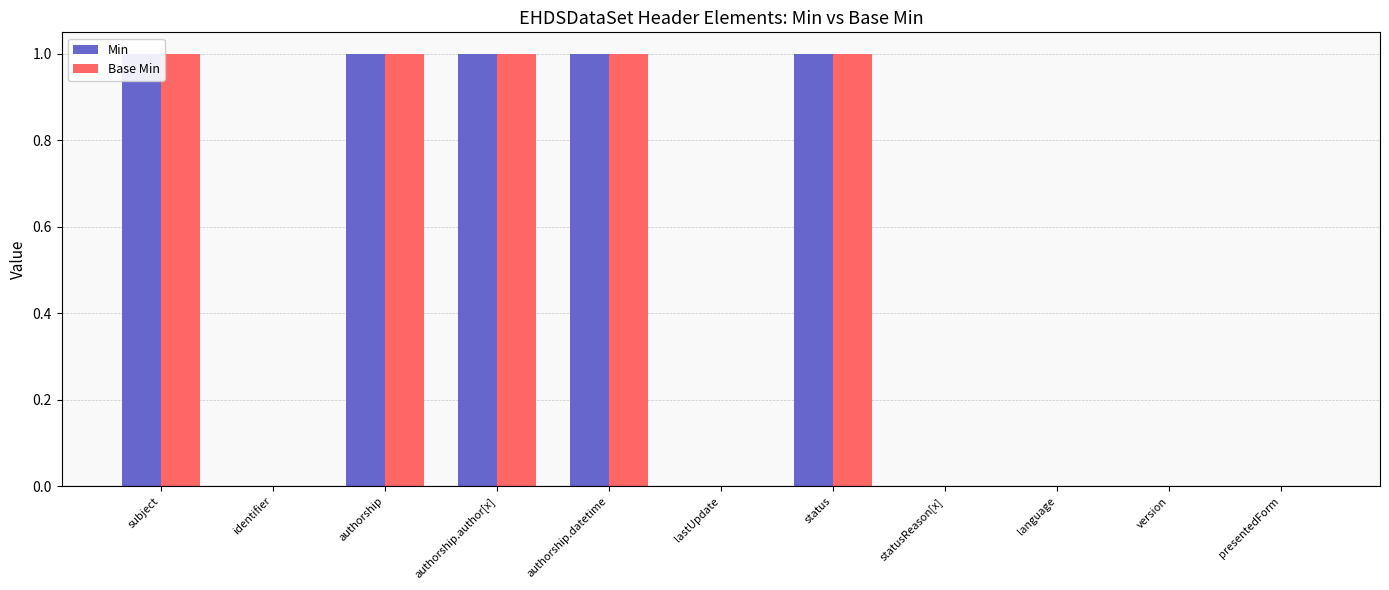

At which label is Min closest to 0?

identifier